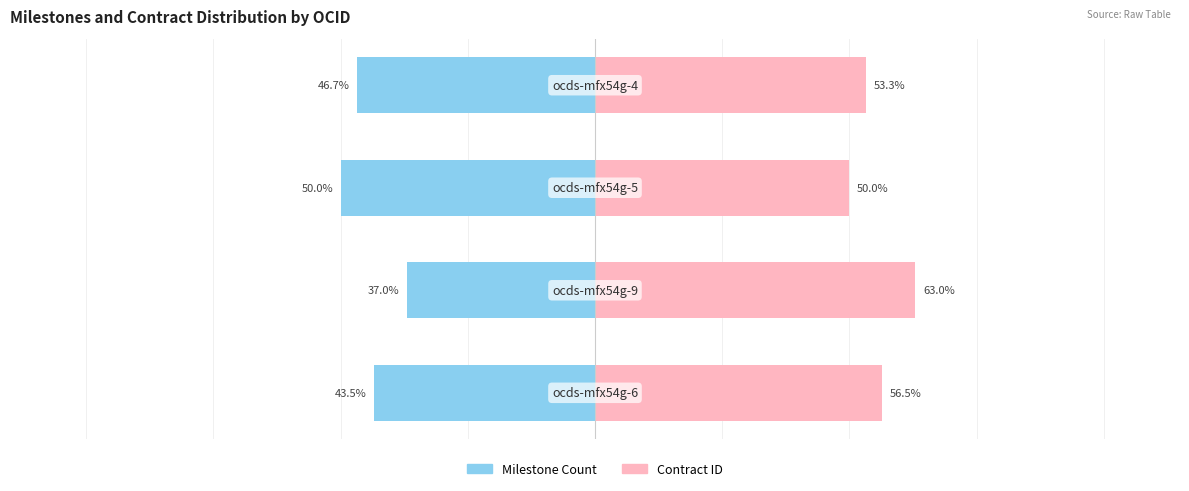

Reading left to right, list all the values displayed in this chart.

Milestone Count: −150=-43.5	−100=-37.0	−50=-50.0	0=-46.7
Contract ID: −150=56.5	−100=63.0	−50=50.0	0=53.3